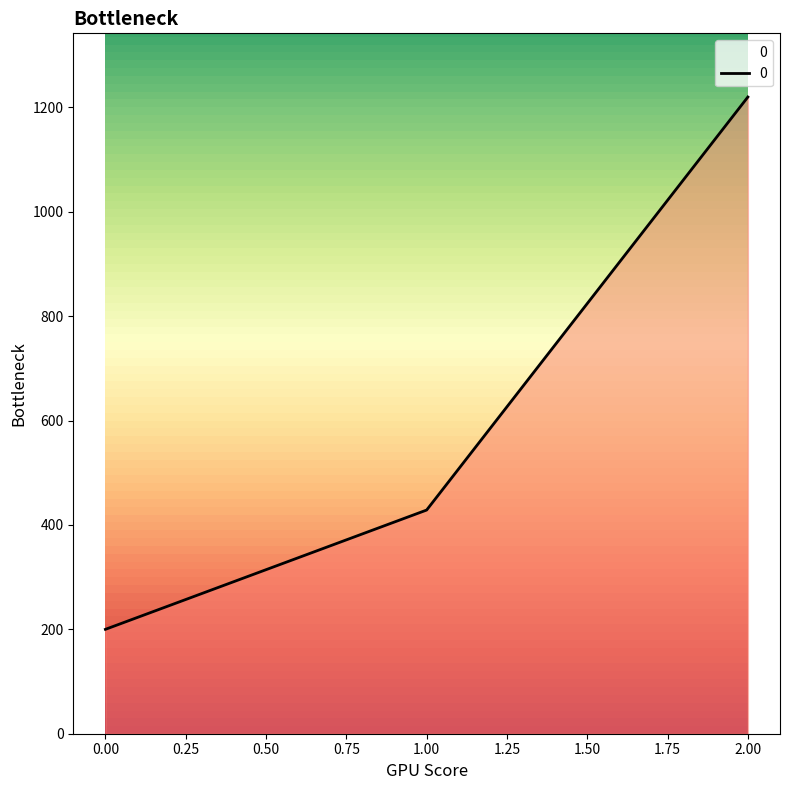

At which category does the chart reach its peak across all series?

2.00